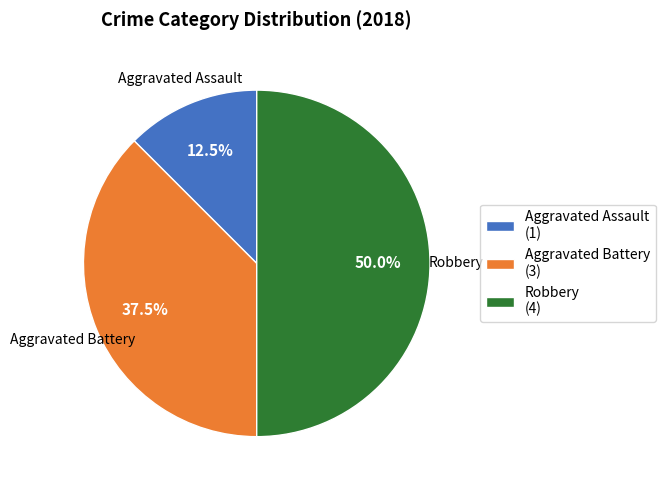

Rank the categories by value from lowest to highest.

Aggravated Assault (1), Aggravated Battery (3), Robbery (4)